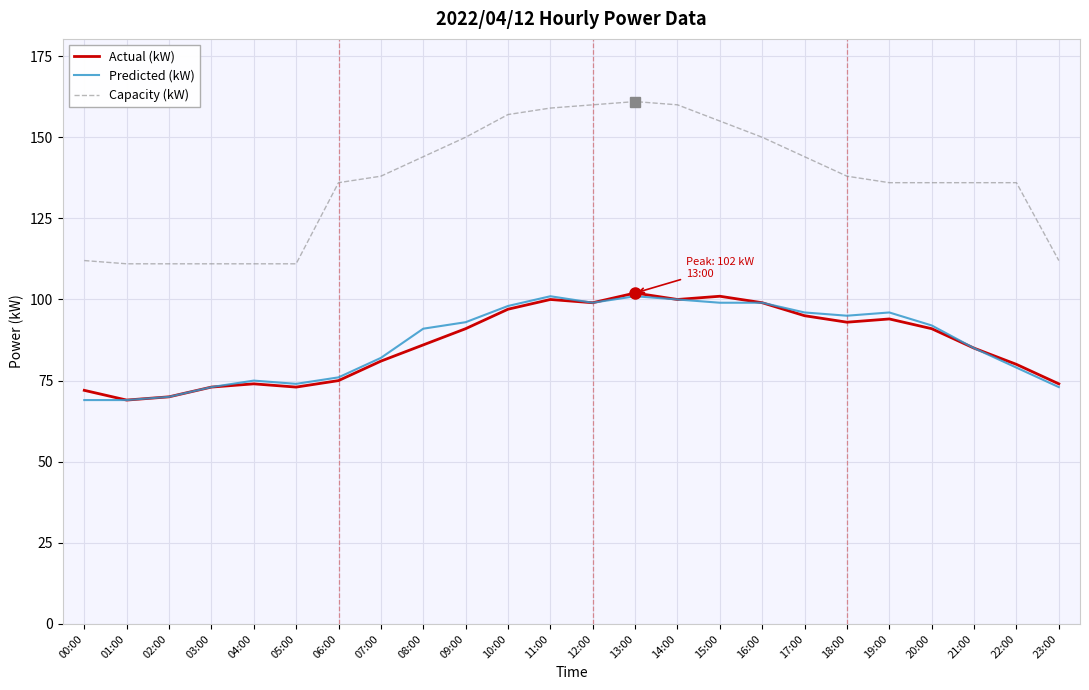

Count the number of categories in the chart.

24